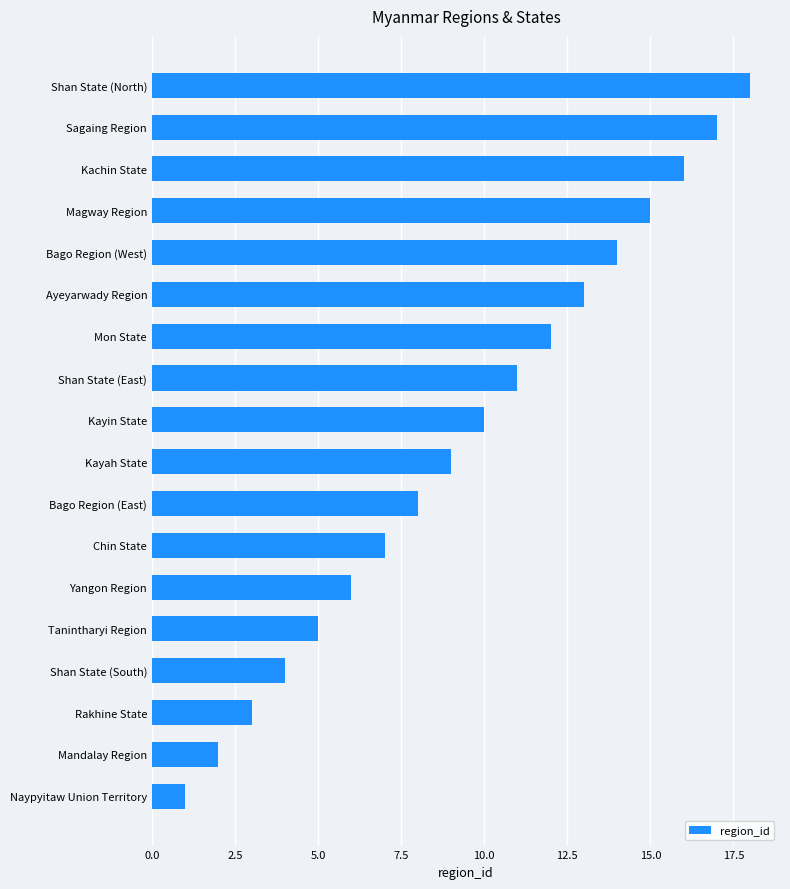

Does the chart contain any negative values?

No